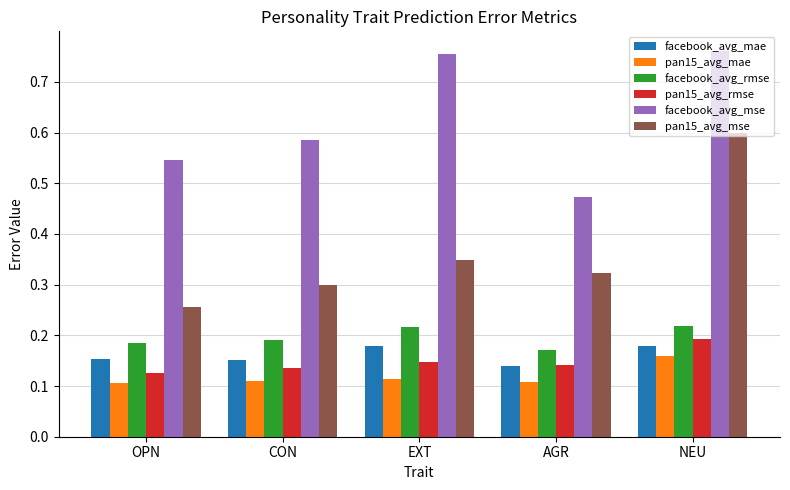

List the labels in order of pan15_avg_mse value, largest first.

NEU, EXT, AGR, CON, OPN